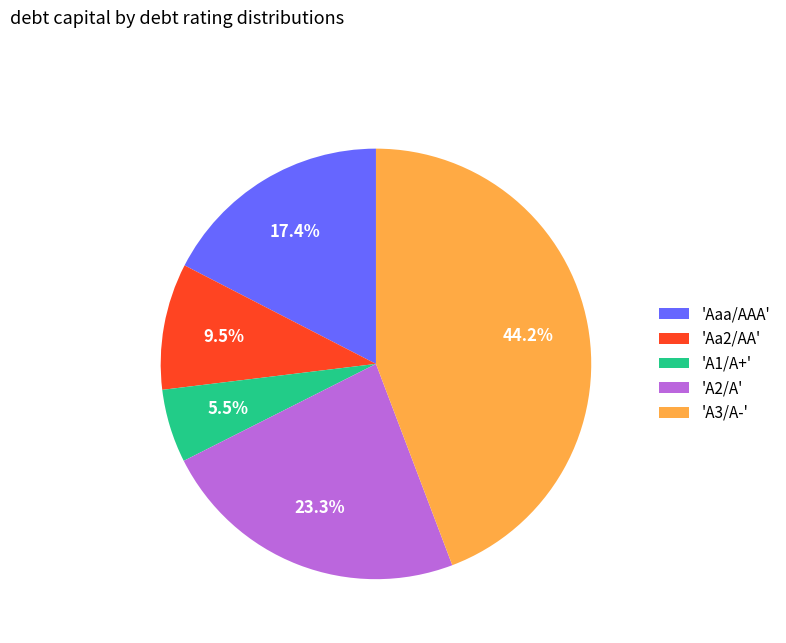

To the nearest percent, what is the difference between the largest and smallest slice percentages?

39%